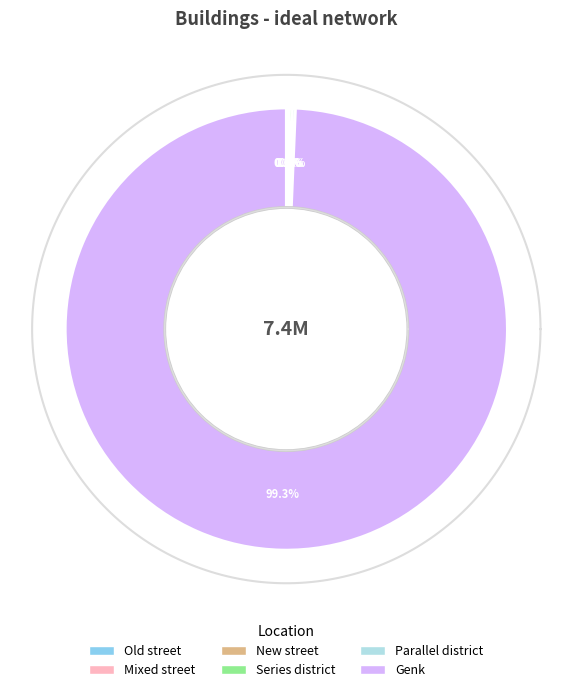

Rank the categories by value from lowest to highest.

New street, Mixed street, Old street, Series district, Parallel district, Genk